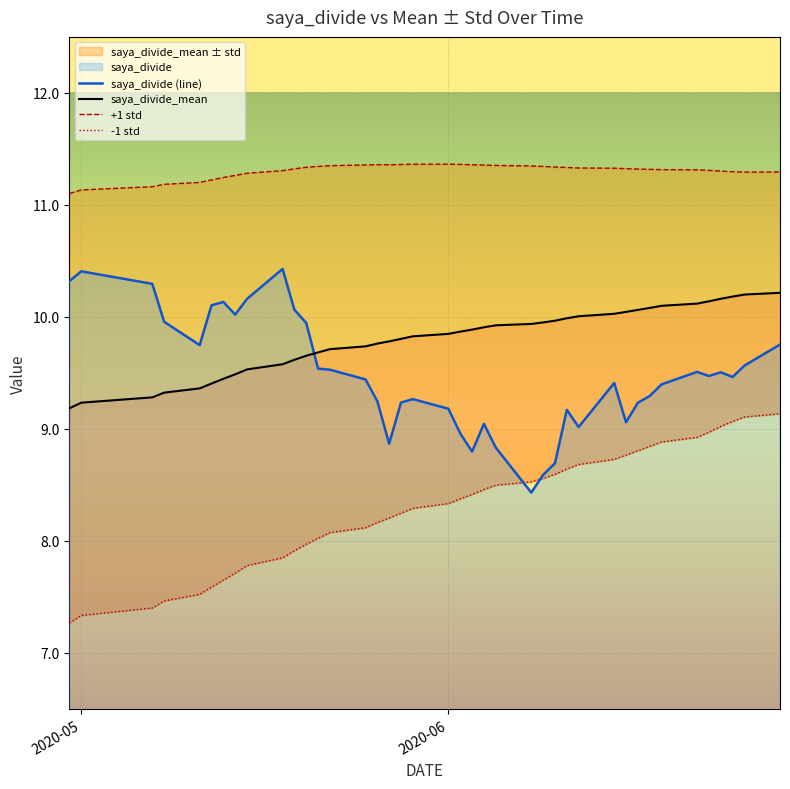

What is the highest value of the saya_divide (line) series?

10.4